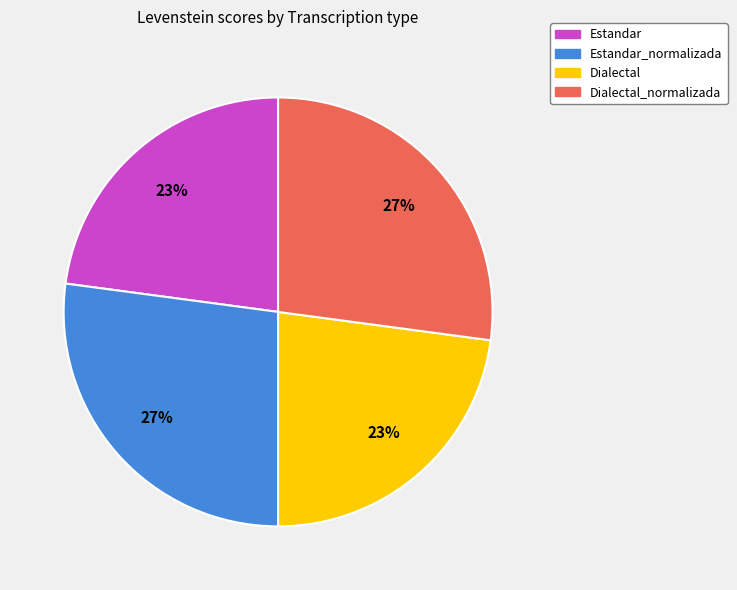

True or false: Estandar accounts for 12% of the total.

False